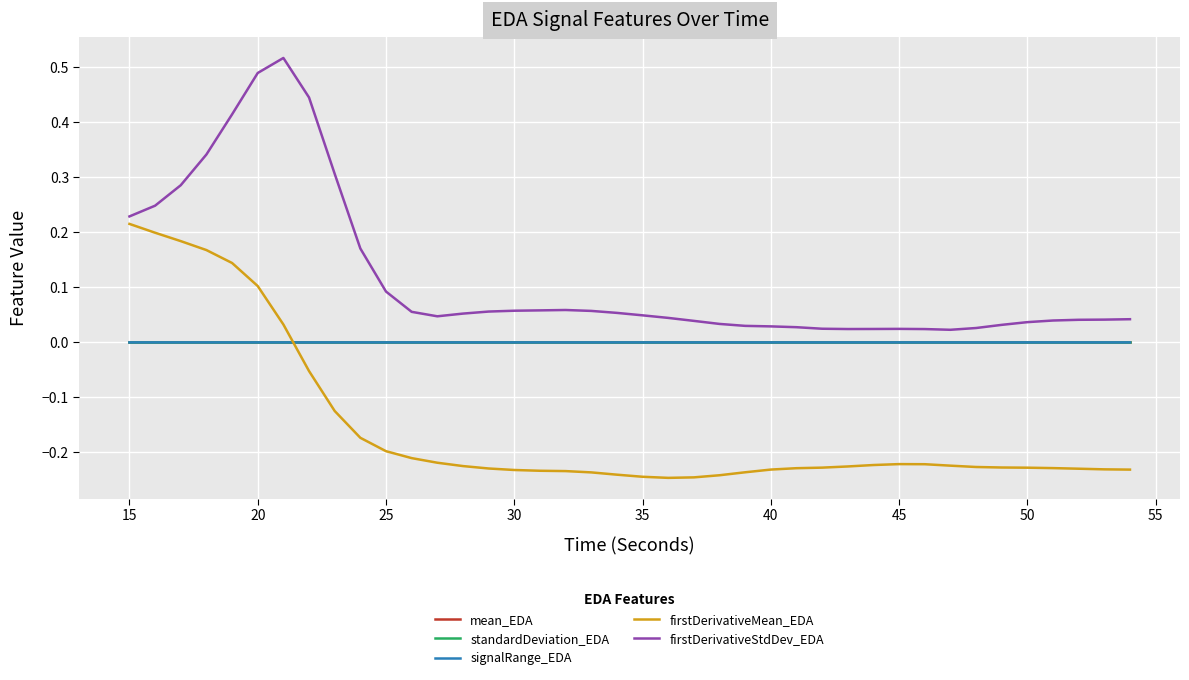

True or false: signalRange_EDA and firstDerivativeStdDev_EDA intersect in this chart.

False